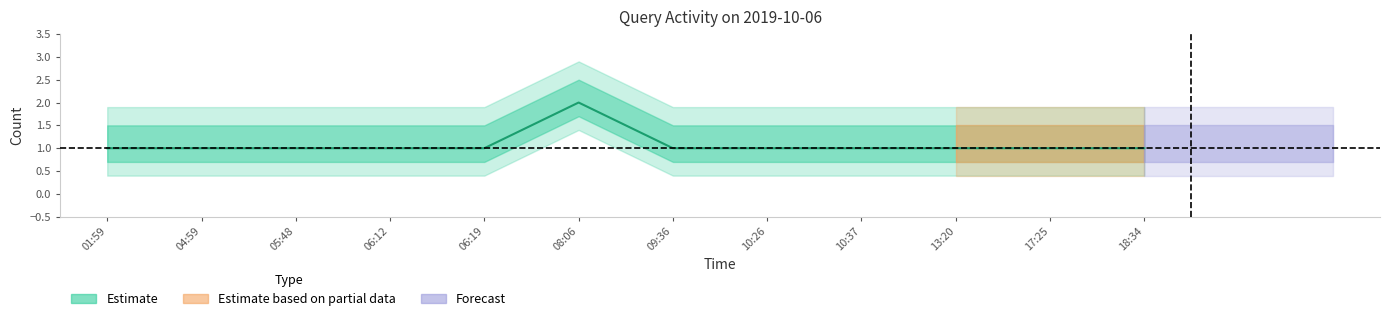

Reading left to right, list all the values displayed in this chart.

1	1	1	1	1	2	1	1	1	1	1	1